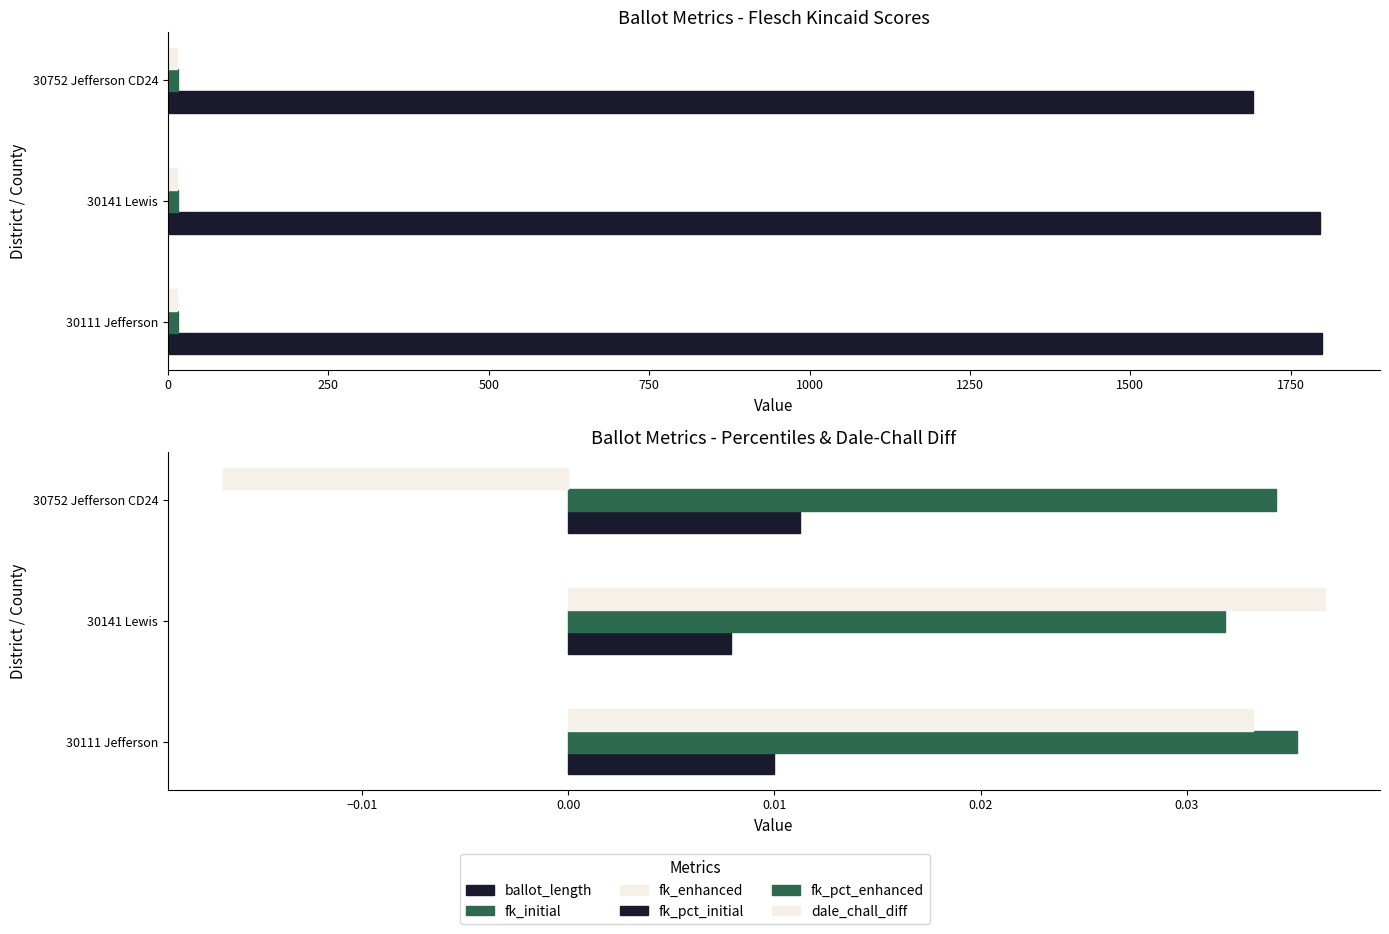

Is it true that dale_chall_diff equals 0.0 at 30111 Jefferson?

False